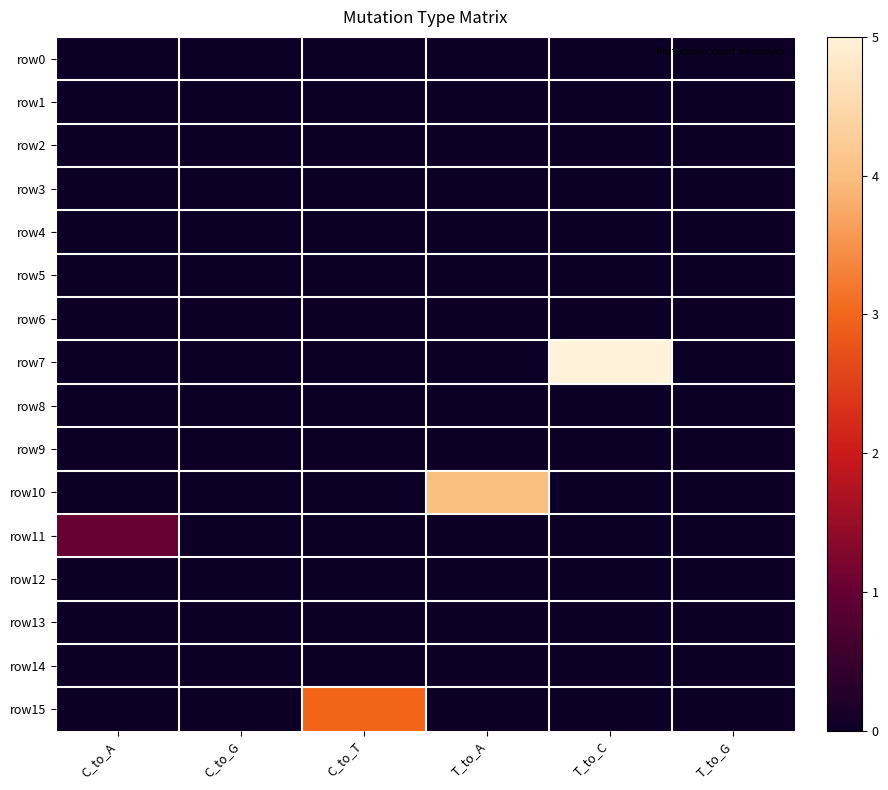

Which has a higher value, C_to_A or C_to_G?

C_to_A